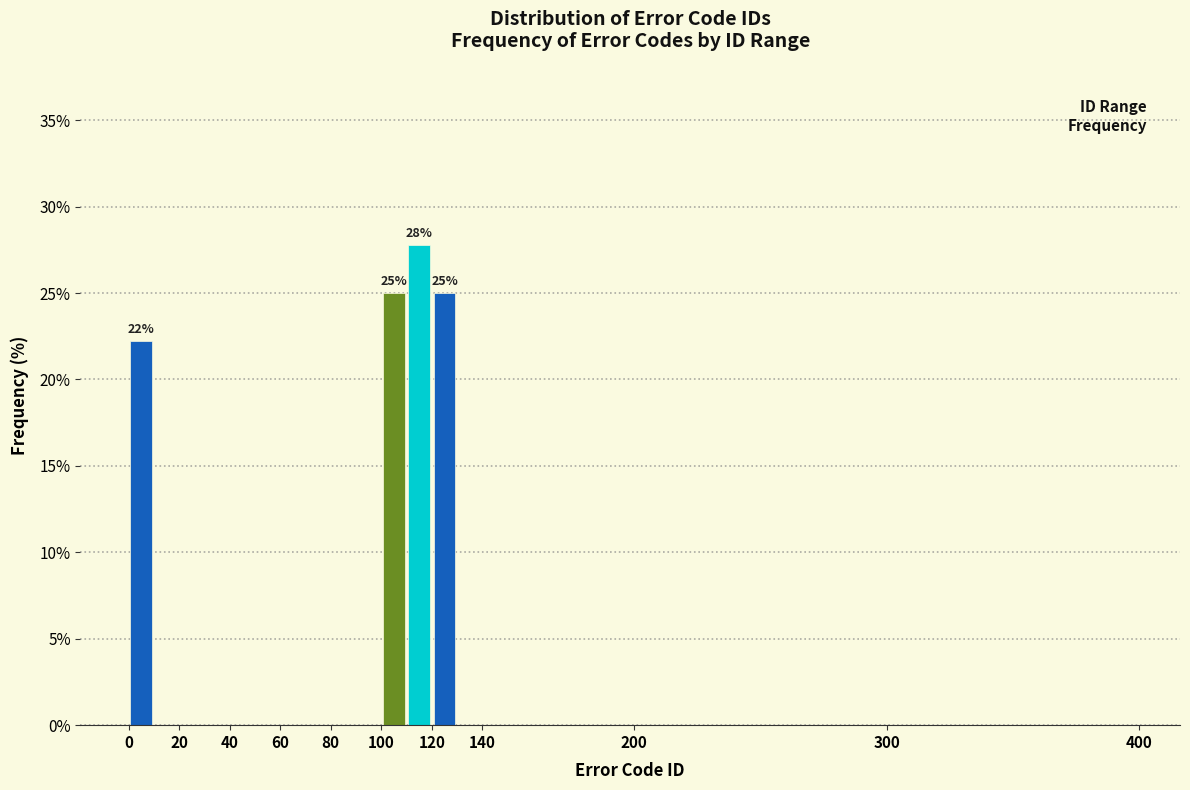

Over which range of the x-axis is the bar tallest?

110 to 120